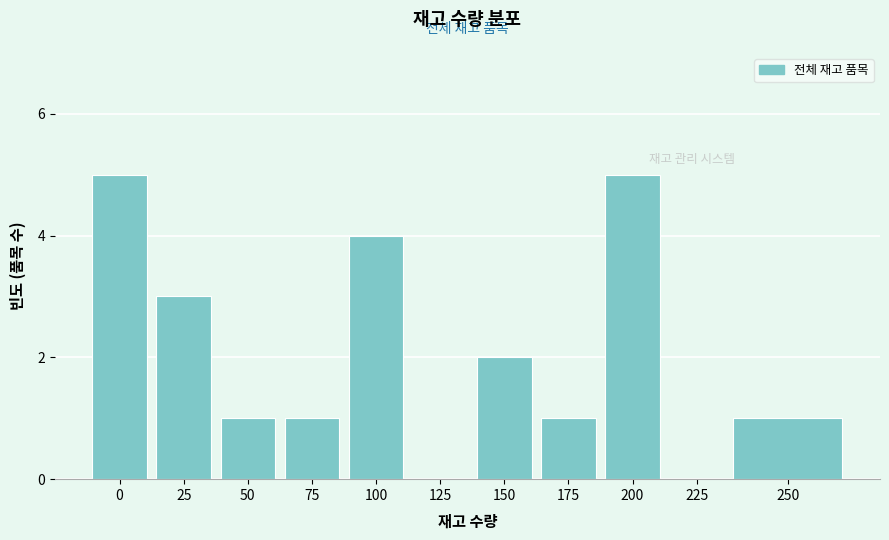

Reading left to right, what are all the values shown in this chart?

0=5	25=3	50=1	75=1	100=4	125=0	150=2	175=1	200=5	225=0	250=1